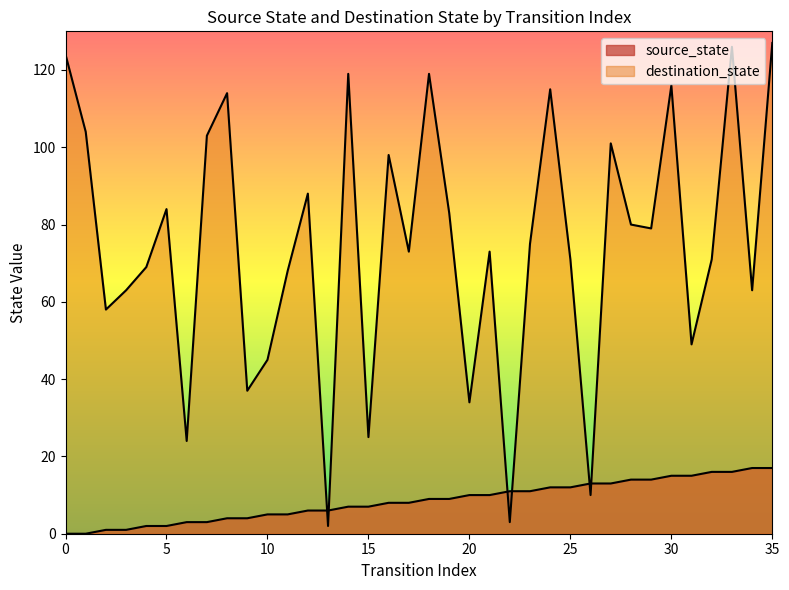

True or false: the data shows 11 at 17.

False